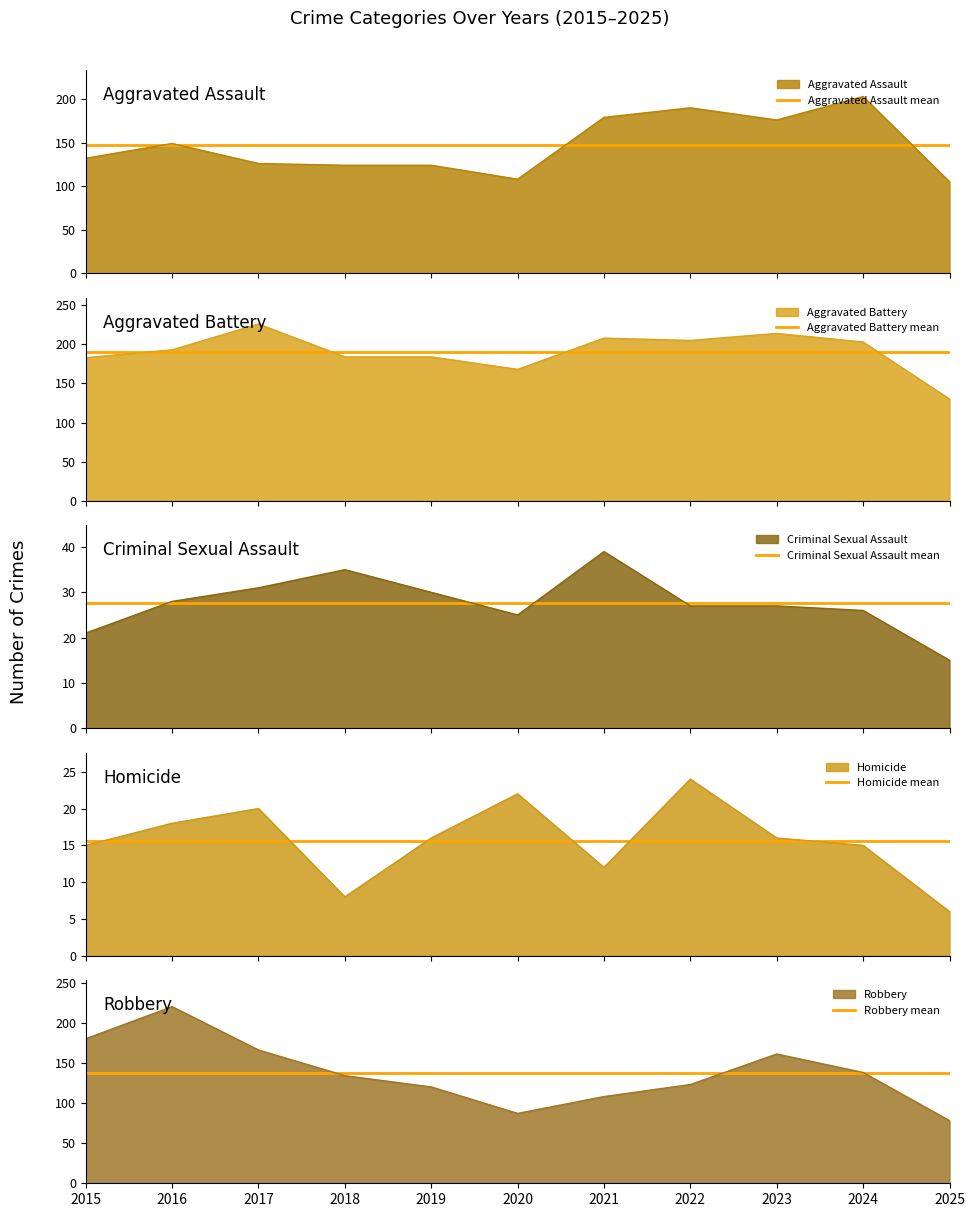

True or false: Robbery mean has more than 1 interior local peaks.

False